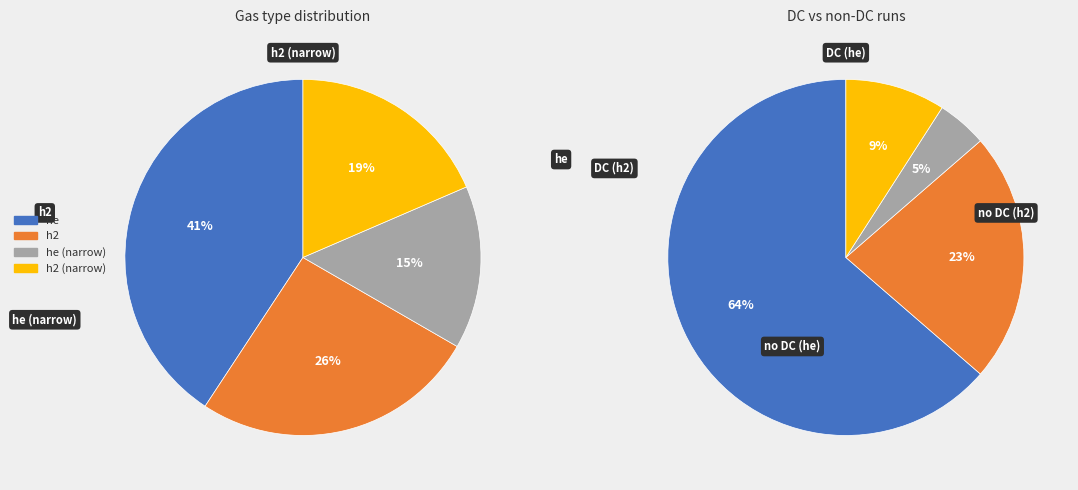

Which slice is the largest?

he